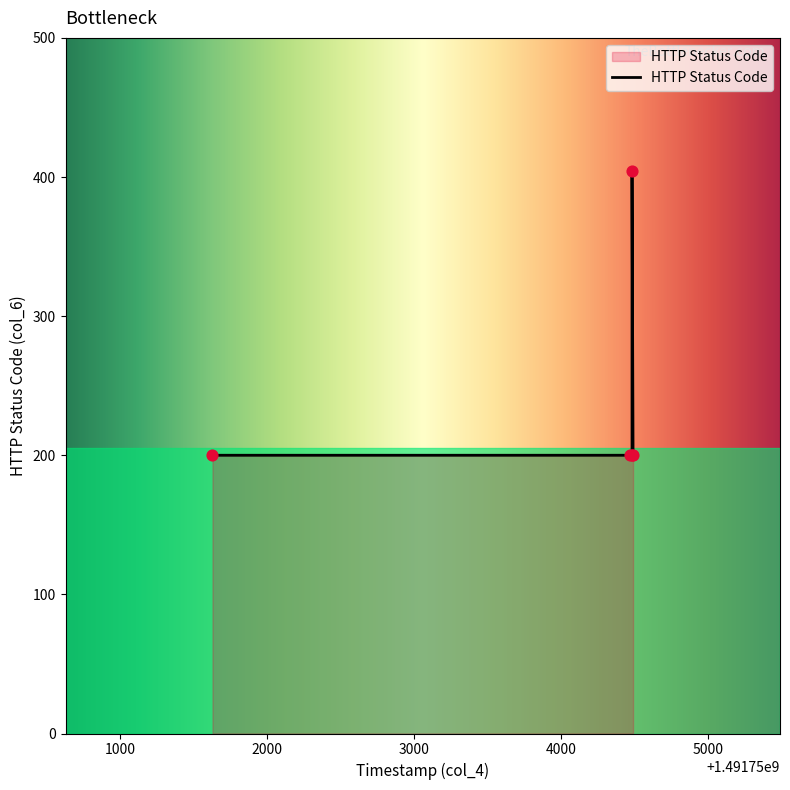

Which has a higher value, 1491751627 or 1491754482?

1491751627